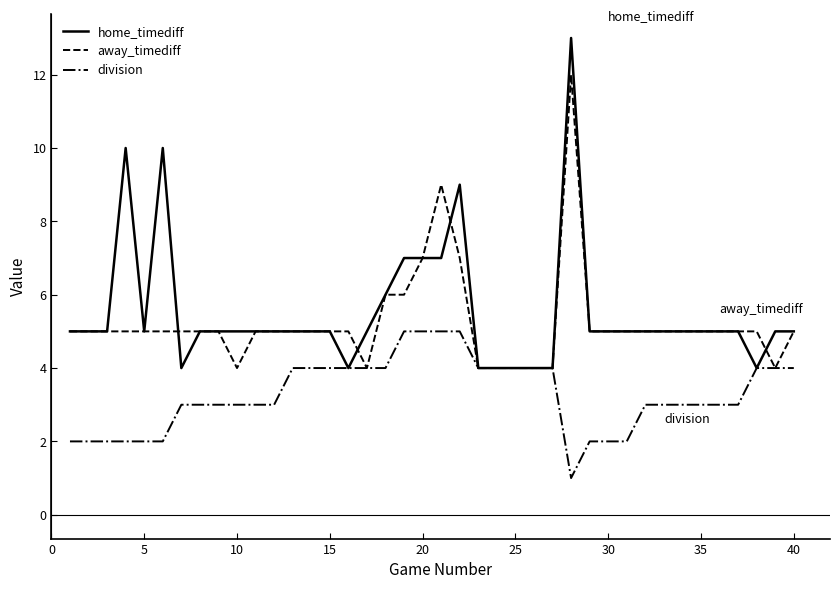

What is the maximum value for division?

5